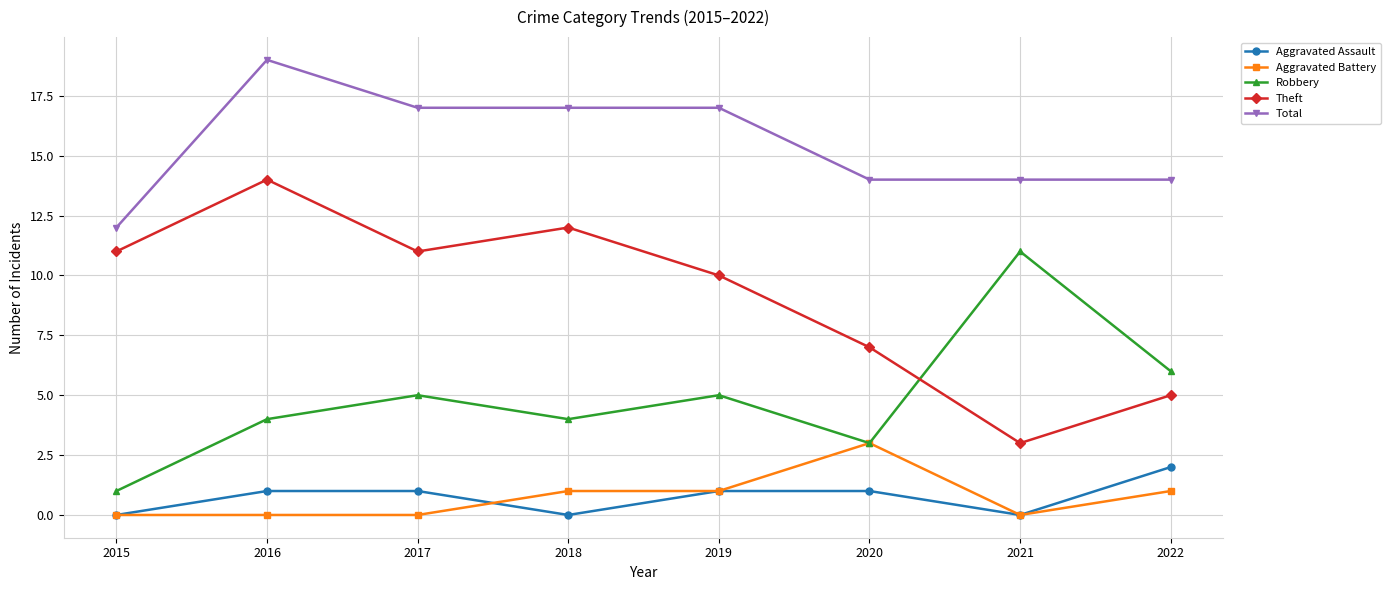

Read the Robbery value at 2016.

4